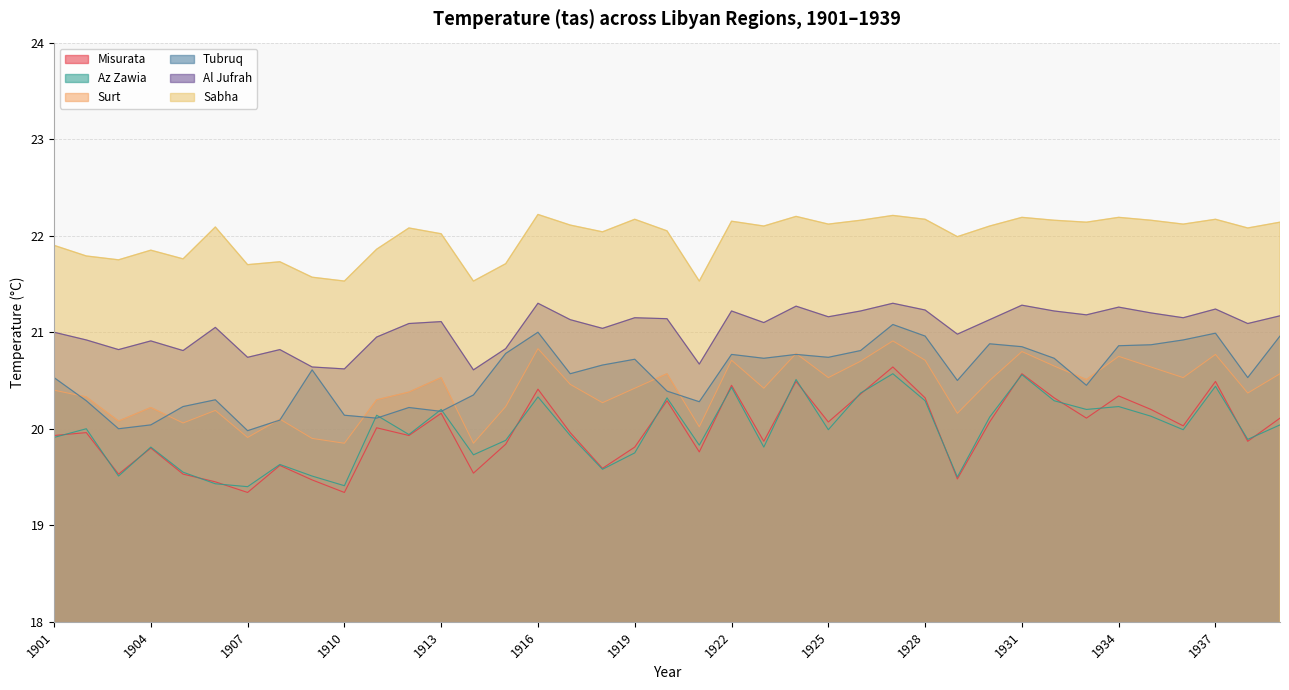

Reading left to right, extract all data points from this chart.

Misurata: 1901=19.9	1902=20.0	1903=19.5	1904=19.8	1905=19.5	1906=19.4	1907=19.3	1908=19.6	1909=19.5	1910=19.3	1911=20.0	1912=19.9	1913=20.2	1914=19.5	1915=19.8	1916=20.4	1917=20.0	1918=19.6	1919=19.8	1920=20.3	1921=19.8	1922=20.4	1923=19.9	1924=20.5	1925=20.1	1926=20.4	1927=20.6	1928=20.3	1929=19.5	1930=20.1	1931=20.6	1932=20.3	1933=20.1	1934=20.3	1935=20.2	1936=20.0	1937=20.5	1938=19.9	1939=20.1
Tubruq: 1901=20.5	1902=20.3	1903=20.0	1904=20.0	1905=20.2	1906=20.3	1907=20.0	1908=20.1	1909=20.6	1910=20.1	1911=20.1	1912=20.2	1913=20.2	1914=20.4	1915=20.8	1916=21.0	1917=20.6	1918=20.7	1919=20.7	1920=20.4	1921=20.3	1922=20.8	1923=20.7	1924=20.8	1925=20.7	1926=20.8	1927=21.1	1928=21.0	1929=20.5	1930=20.9	1931=20.9	1932=20.7	1933=20.4	1934=20.9	1935=20.9	1936=20.9	1937=21.0	1938=20.5	1939=21.0
Az Zawia: 1901=19.9	1902=20.0	1903=19.5	1904=19.8	1905=19.6	1906=19.4	1907=19.4	1908=19.6	1909=19.5	1910=19.4	1911=20.1	1912=19.9	1913=20.2	1914=19.7	1915=19.9	1916=20.3	1917=19.9	1918=19.6	1919=19.8	1920=20.3	1921=19.8	1922=20.4	1923=19.8	1924=20.5	1925=20.0	1926=20.4	1927=20.6	1928=20.3	1929=19.5	1930=20.1	1931=20.6	1932=20.3	1933=20.2	1934=20.2	1935=20.1	1936=20.0	1937=20.4	1938=19.9	1939=20.0
Sabha: 1901=21.9	1902=21.8	1903=21.8	1904=21.9	1905=21.8	1906=22.1	1907=21.7	1908=21.7	1909=21.6	1910=21.5	1911=21.9	1912=22.1	1913=22.0	1914=21.5	1915=21.7	1916=22.2	1917=22.1	1918=22.0	1919=22.2	1920=22.1	1921=21.5	1922=22.1	1923=22.1	1924=22.2	1925=22.1	1926=22.2	1927=22.2	1928=22.2	1929=22.0	1930=22.1	1931=22.2	1932=22.2	1933=22.1	1934=22.2	1935=22.2	1936=22.1	1937=22.2	1938=22.1	1939=22.1
Surt: 1901=20.4	1902=20.3	1903=20.1	1904=20.2	1905=20.1	1906=20.2	1907=19.9	1908=20.1	1909=19.9	1910=19.9	1911=20.3	1912=20.4	1913=20.5	1914=19.9	1915=20.2	1916=20.8	1917=20.5	1918=20.3	1919=20.4	1920=20.6	1921=20.0	1922=20.7	1923=20.4	1924=20.8	1925=20.5	1926=20.7	1927=20.9	1928=20.7	1929=20.2	1930=20.5	1931=20.8	1932=20.6	1933=20.5	1934=20.8	1935=20.6	1936=20.5	1937=20.8	1938=20.4	1939=20.6
Al Jufrah: 1901=21.0	1902=20.9	1903=20.8	1904=20.9	1905=20.8	1906=21.1	1907=20.7	1908=20.8	1909=20.6	1910=20.6	1911=20.9	1912=21.1	1913=21.1	1914=20.6	1915=20.8	1916=21.3	1917=21.1	1918=21.0	1919=21.1	1920=21.1	1921=20.7	1922=21.2	1923=21.1	1924=21.3	1925=21.2	1926=21.2	1927=21.3	1928=21.2	1929=21.0	1930=21.1	1931=21.3	1932=21.2	1933=21.2	1934=21.3	1935=21.2	1936=21.1	1937=21.2	1938=21.1	1939=21.2